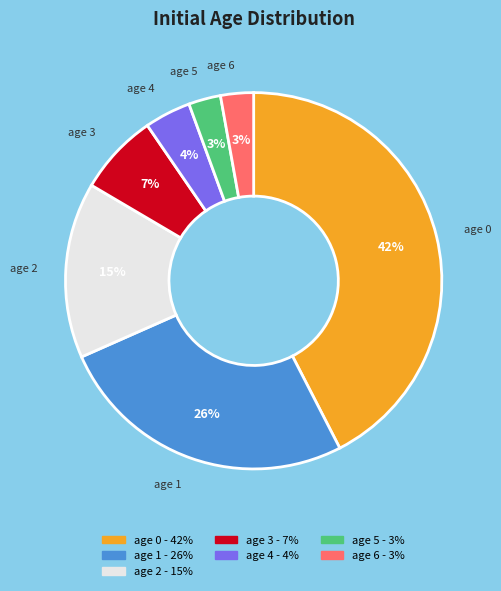

To the nearest percent, what is the average slice percentage?

14%